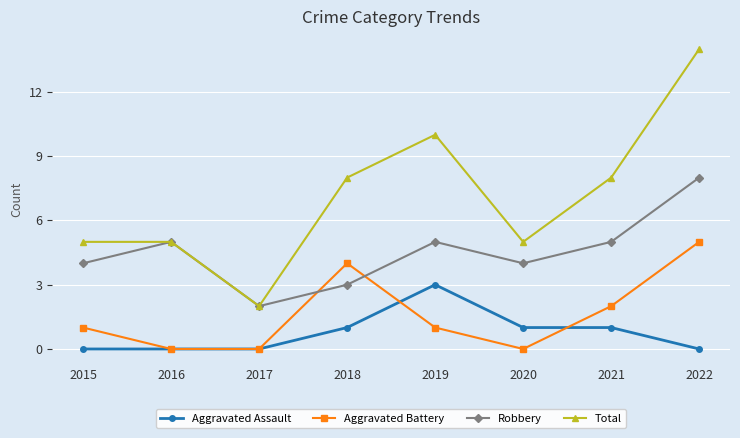

Which category has the highest value in the Aggravated Battery series?

2022